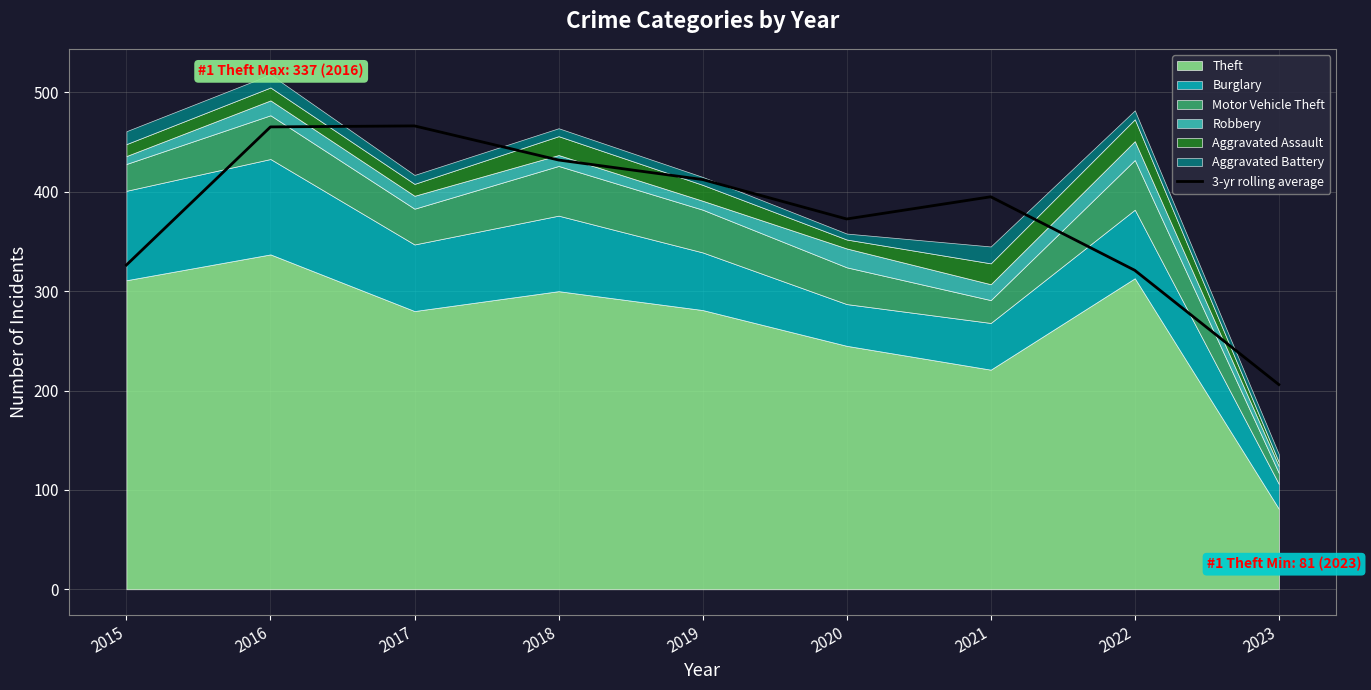

What is the greatest value displayed?

466.3